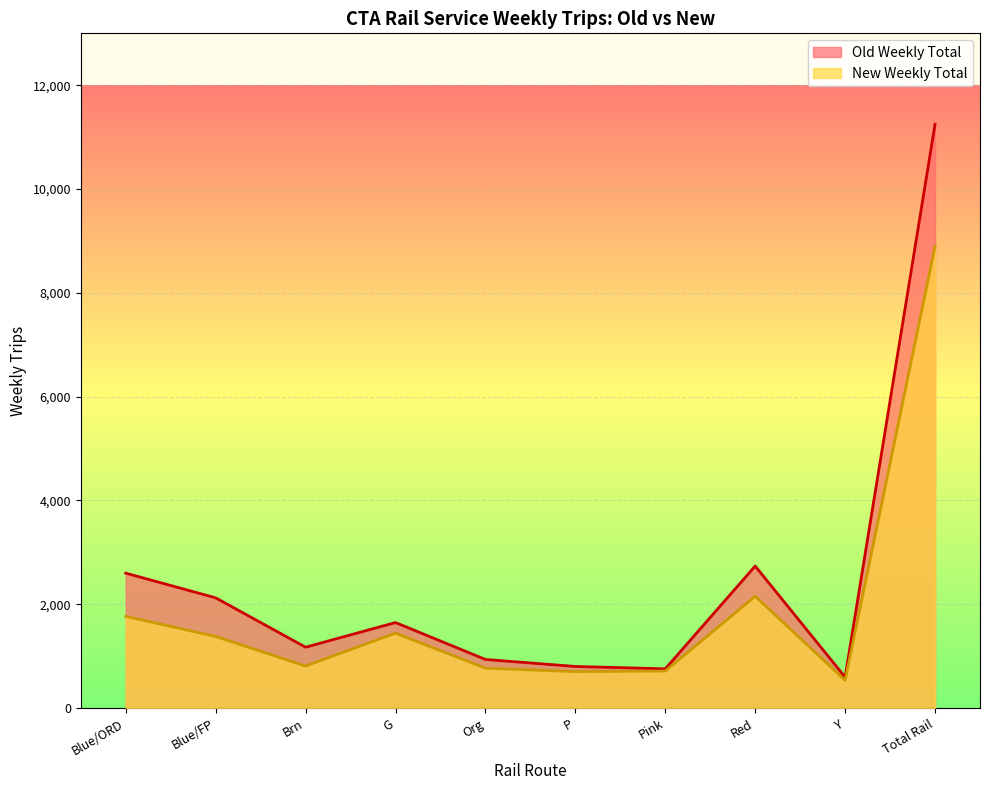

Which category has the lowest value across all series?

Y